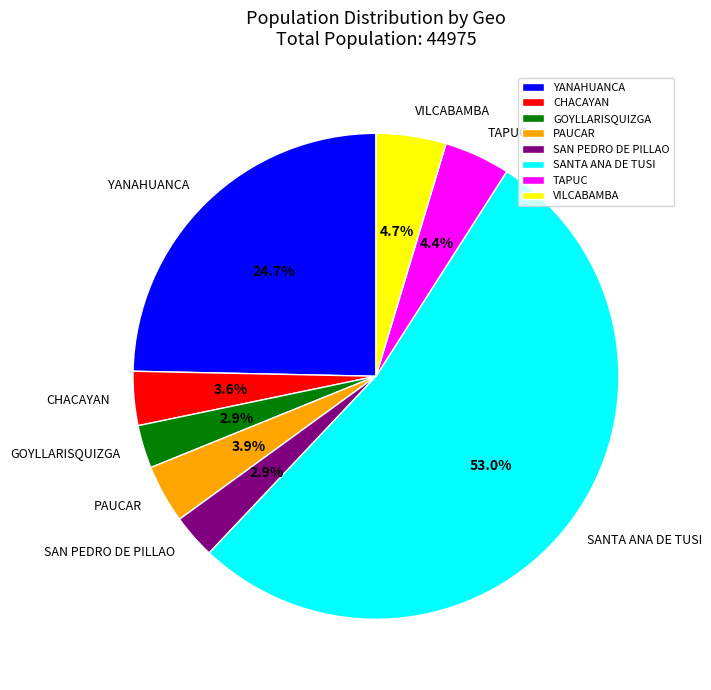

What is the largest slice in the pie chart?

SANTA ANA DE TUSI